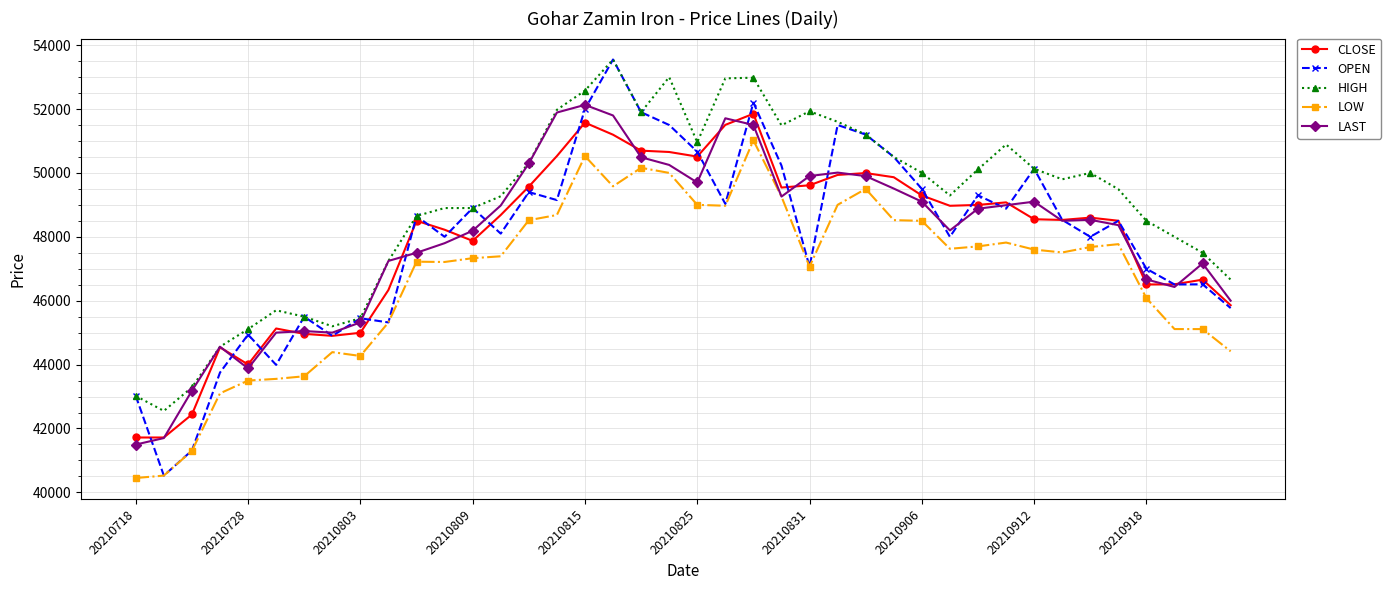

What is the smallest value displayed?

40450